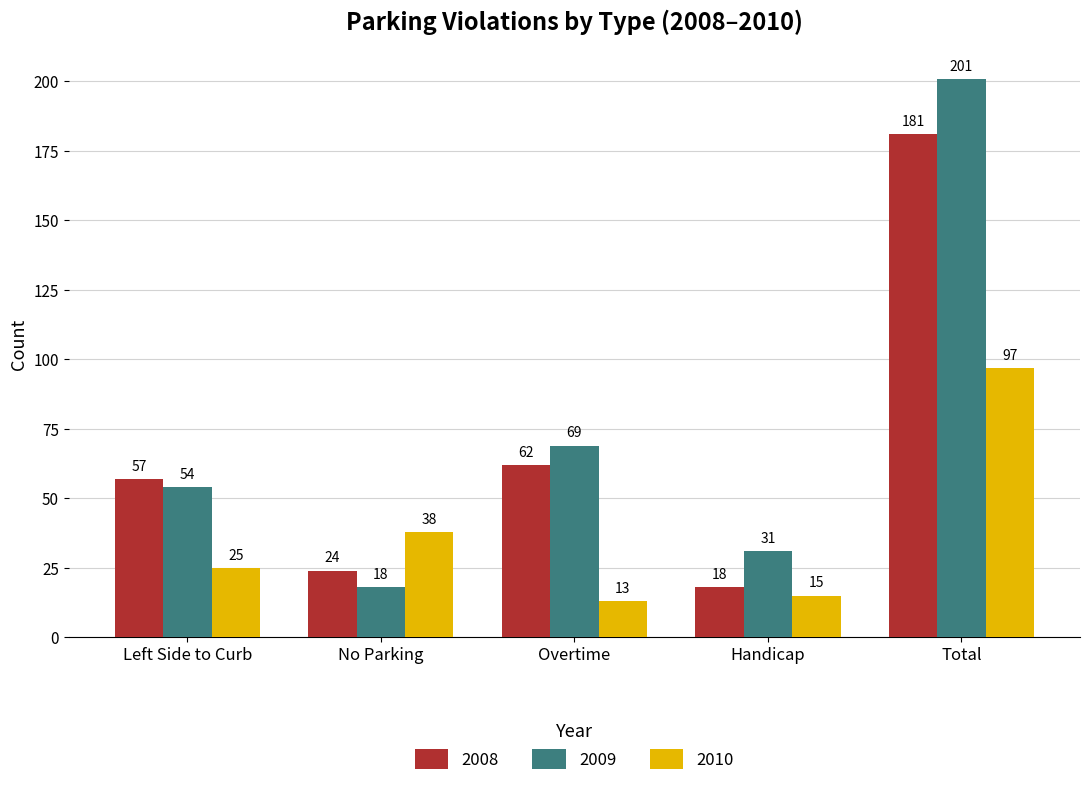

What is the sum of all 2008 values?

342